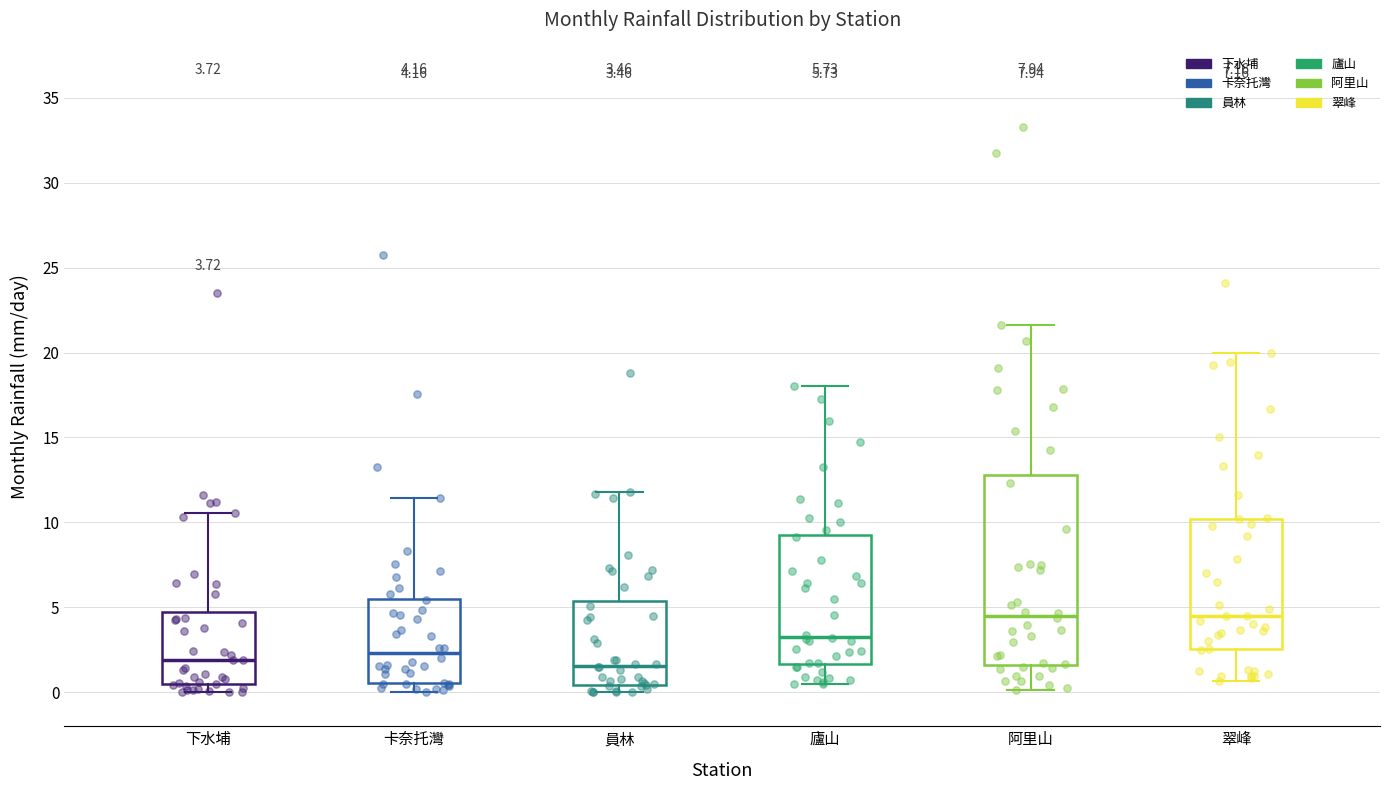

Which box is the tallest, from its lower edge to its upper edge?

阿里山